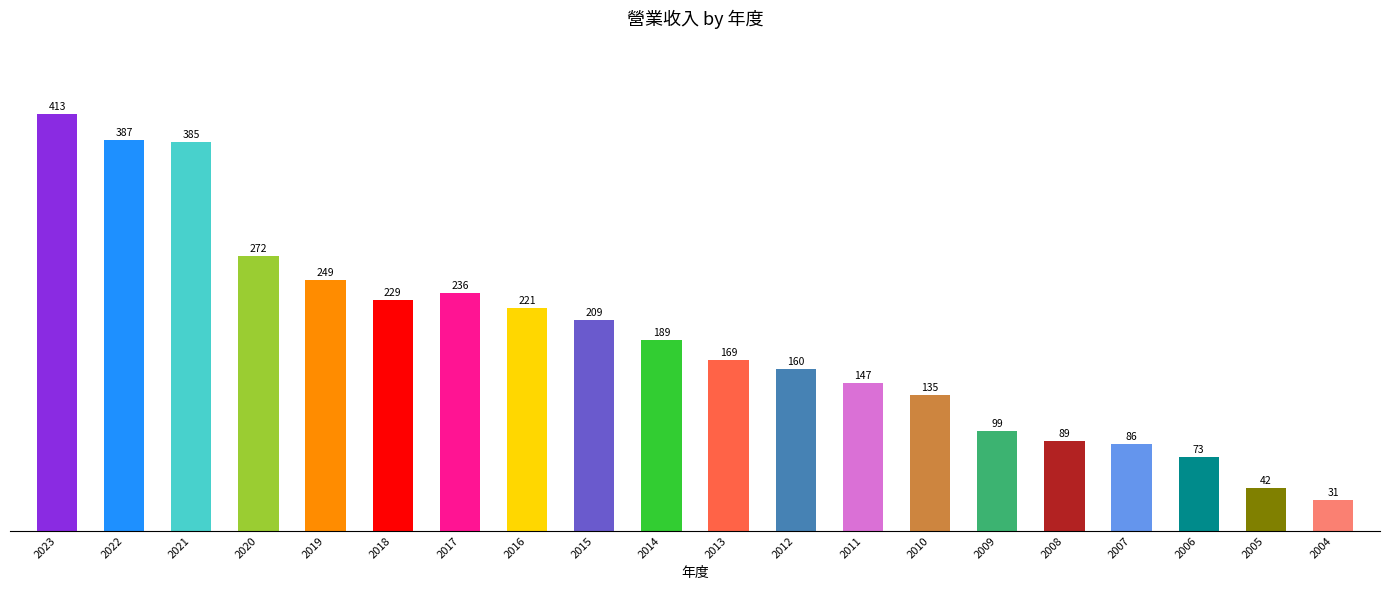

Rank the categories by value from highest to lowest.

2023, 2022, 2021, 2020, 2019, 2017, 2018, 2016, 2015, 2014, 2013, 2012, 2011, 2010, 2009, 2008, 2007, 2006, 2005, 2004